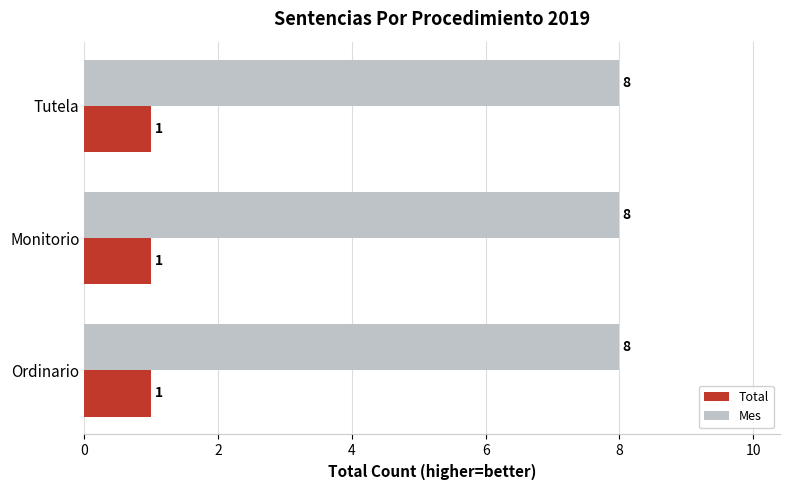

What is the difference between the highest and lowest values at Ordinario?

7